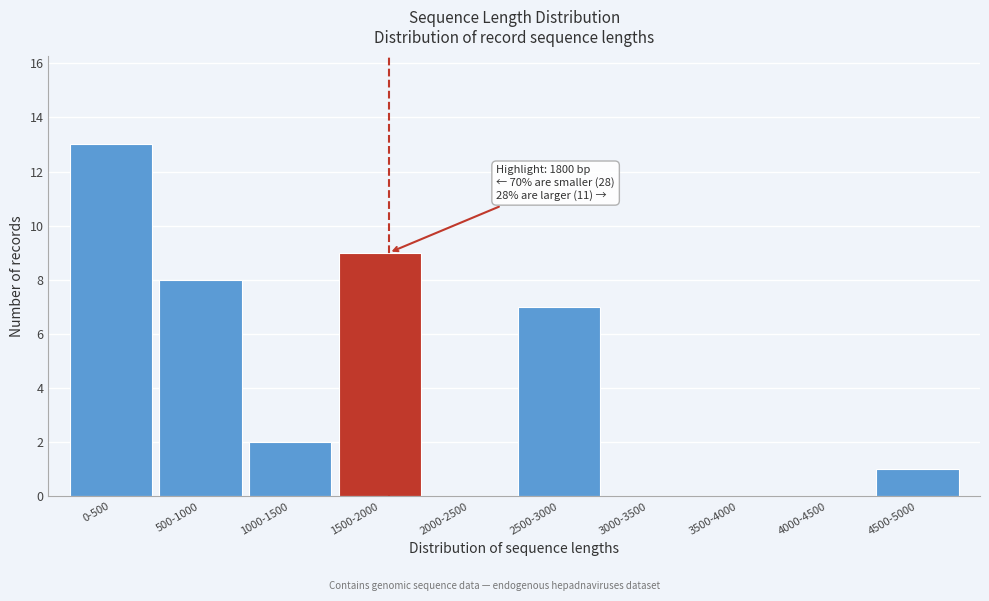

Reading left to right, list all the values displayed in this chart.

0-500=13	500-1000=8	1000-1500=2	1500-2000=9	2000-2500=0	2500-3000=7	3000-3500=0	3500-4000=0	4000-4500=0	4500-5000=1